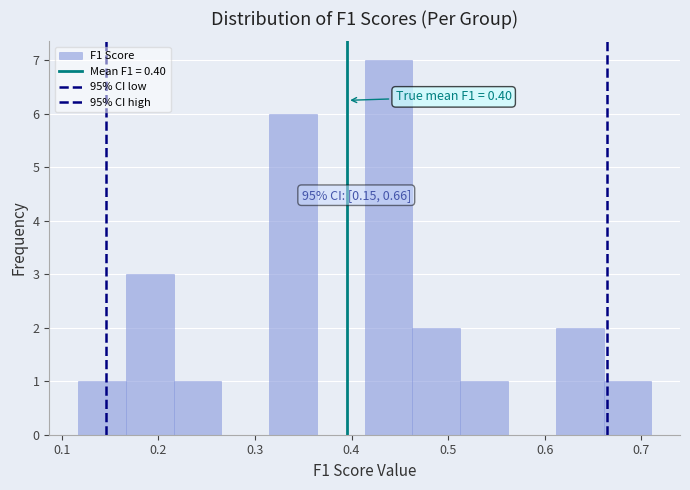

Which range on the x-axis has the tallest bar?

0.41 to 0.46